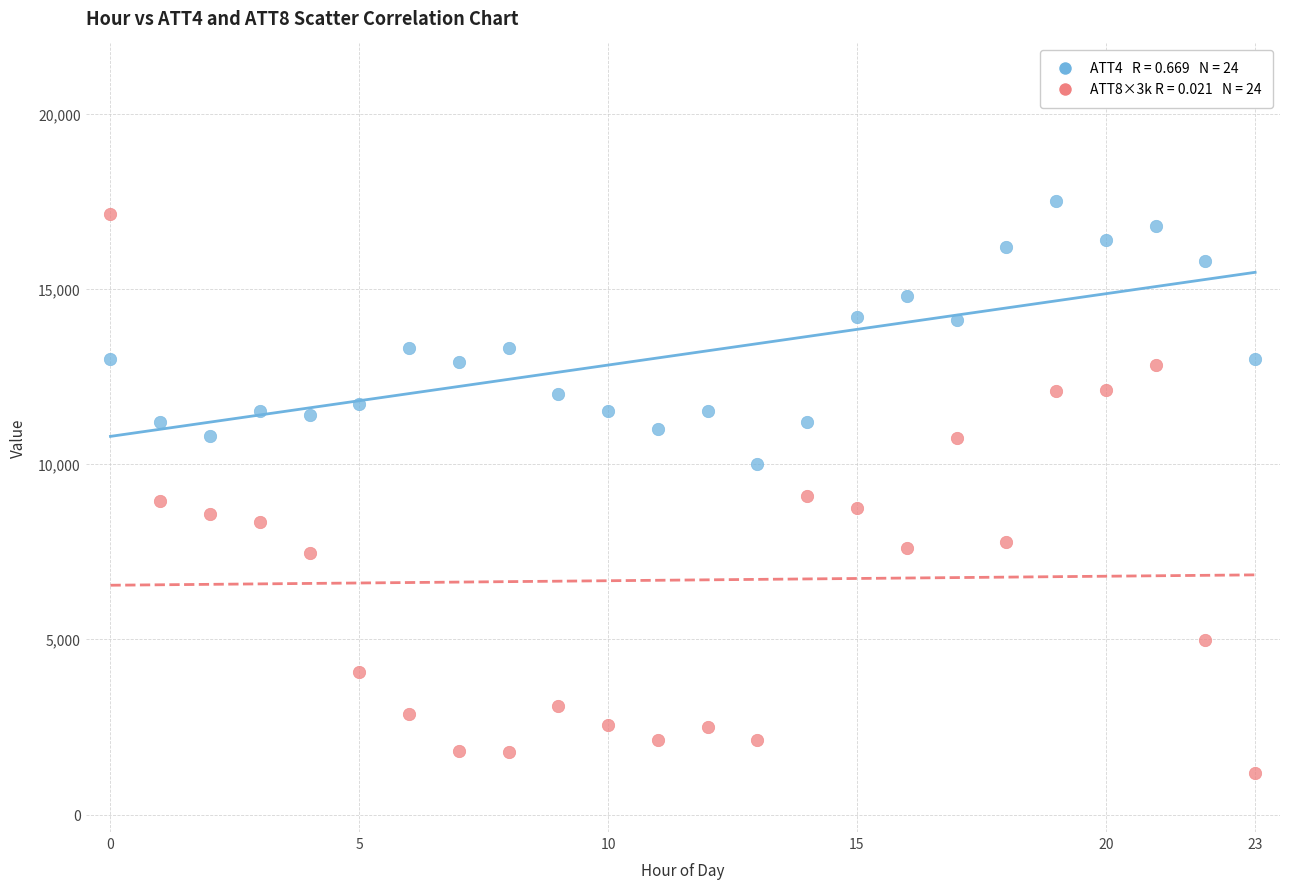

Across all data points, what is the range of Y values (max minus min)?

16306.9